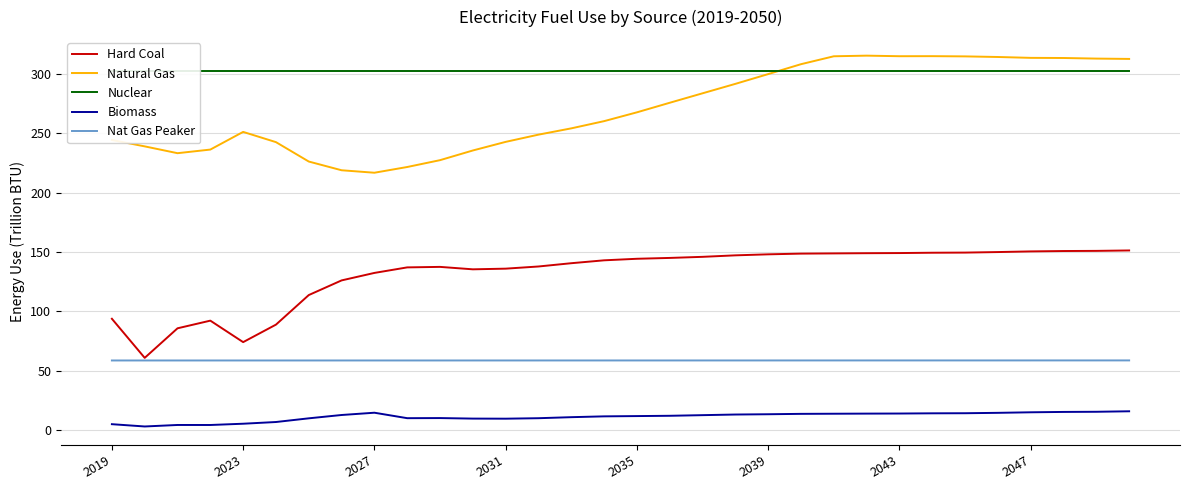

True or false: Natural Gas and Nat Gas Peaker intersect in this chart.

False